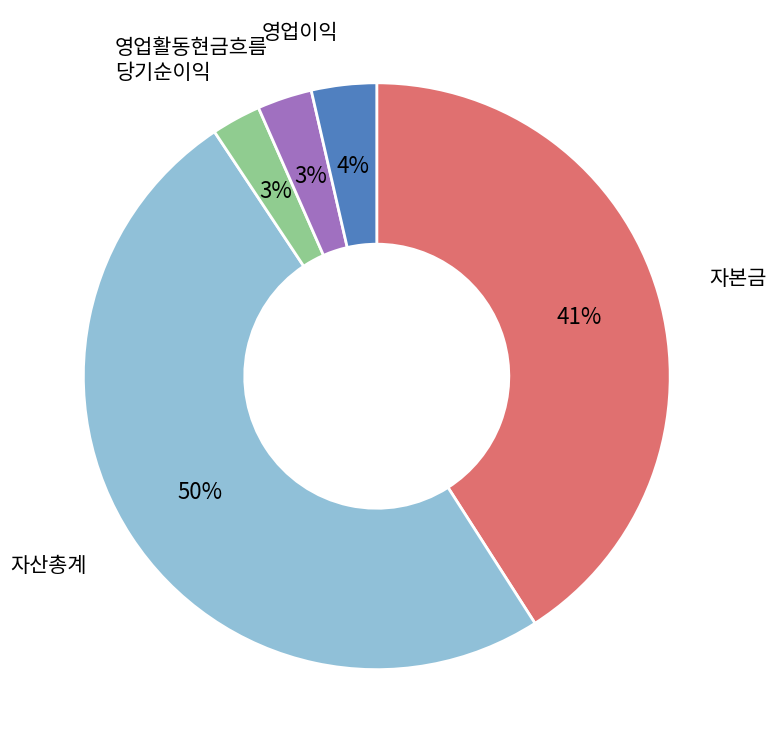

To the nearest percent, what is the difference between the largest and smallest slice percentages?

47%